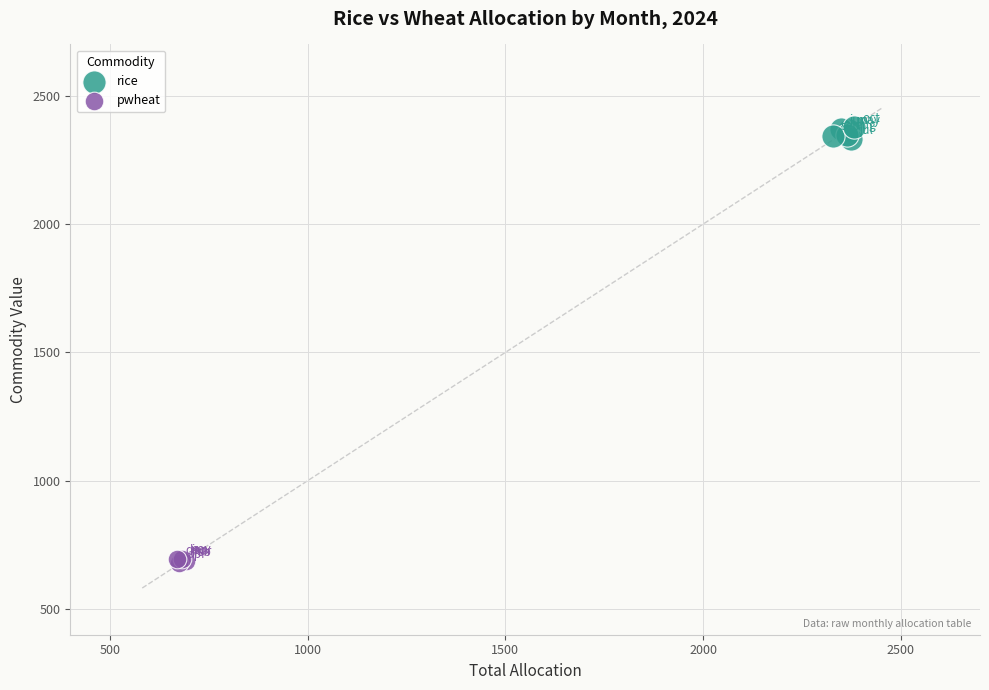

Which series reaches the maximum Y coordinate?

rice